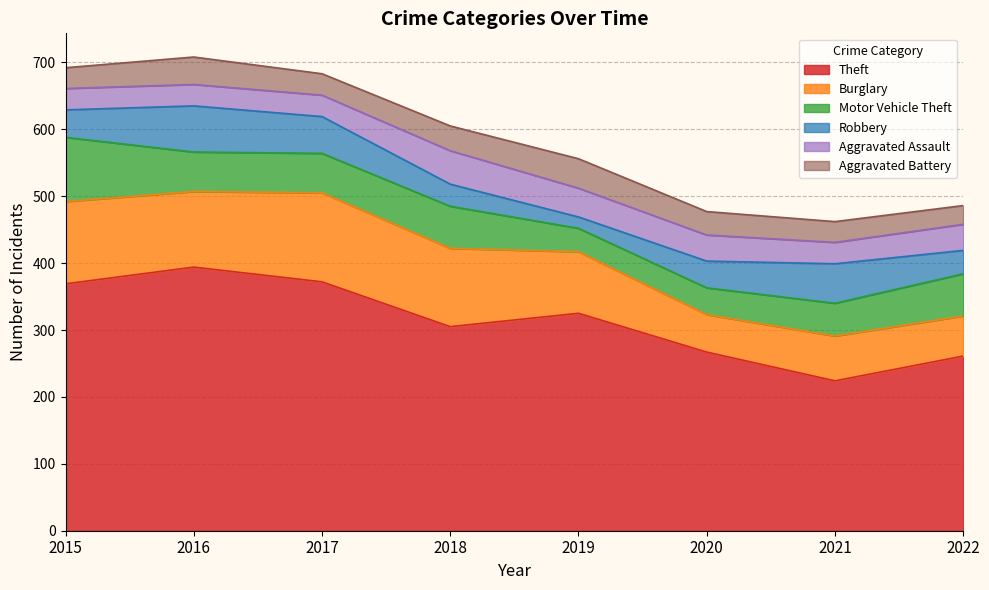

What value does the Aggravated Battery series have at 2022, to the nearest 10?

30